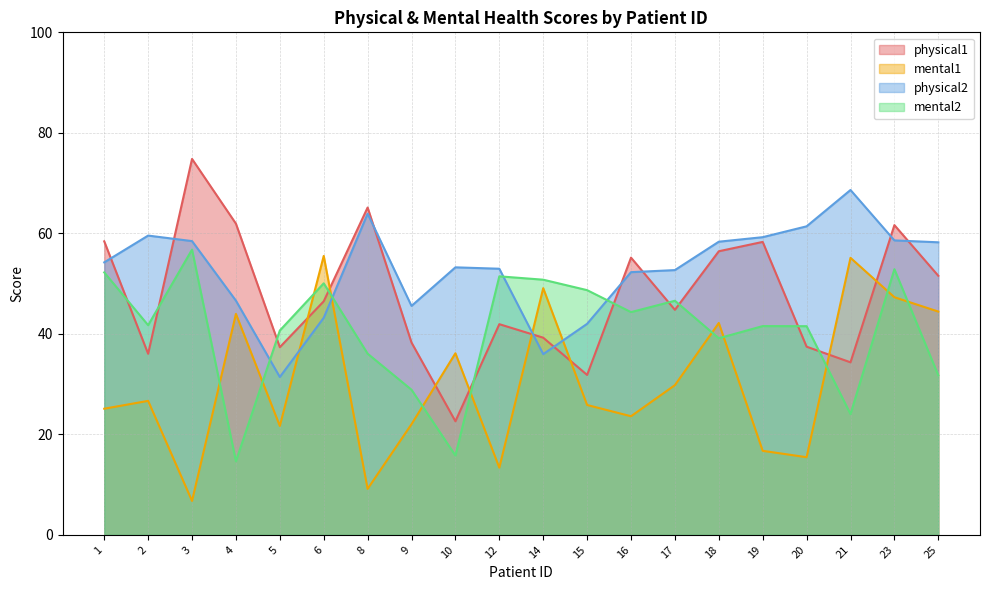

What is the sum of the mental1 values at 18 and 16?

65.8